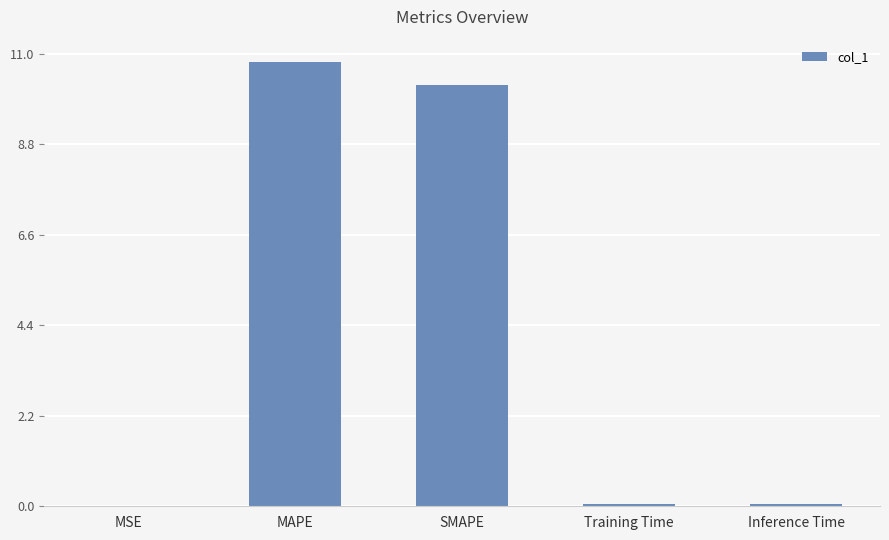

Is it true that the value at Training Time is 0.1?

True